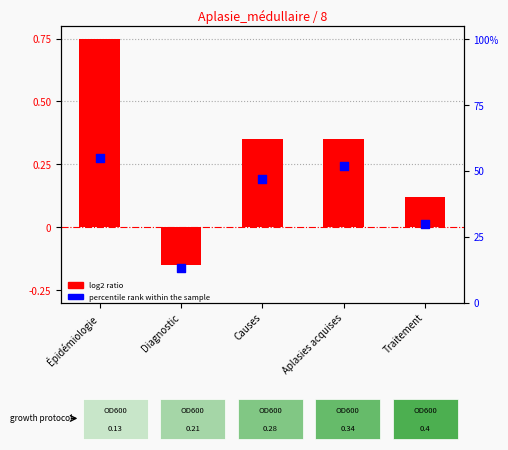

What are all the series names shown in the legend?

log2 ratio, percentile rank within the sample